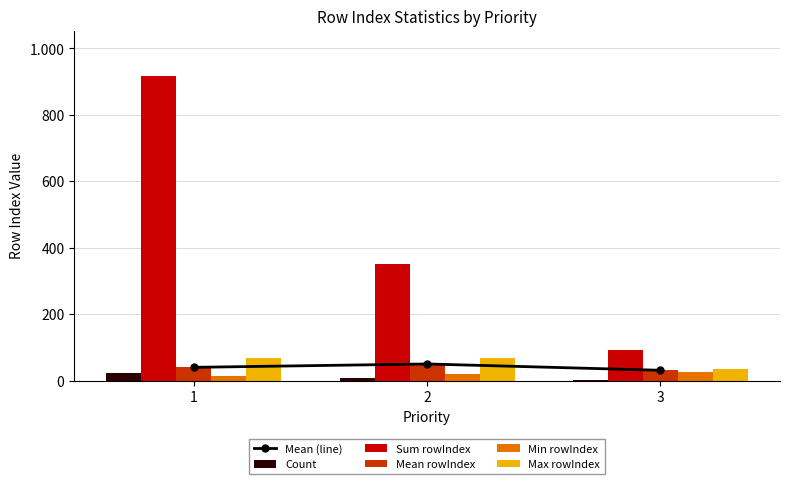

At how many categories does at least one series exceed 257?

2